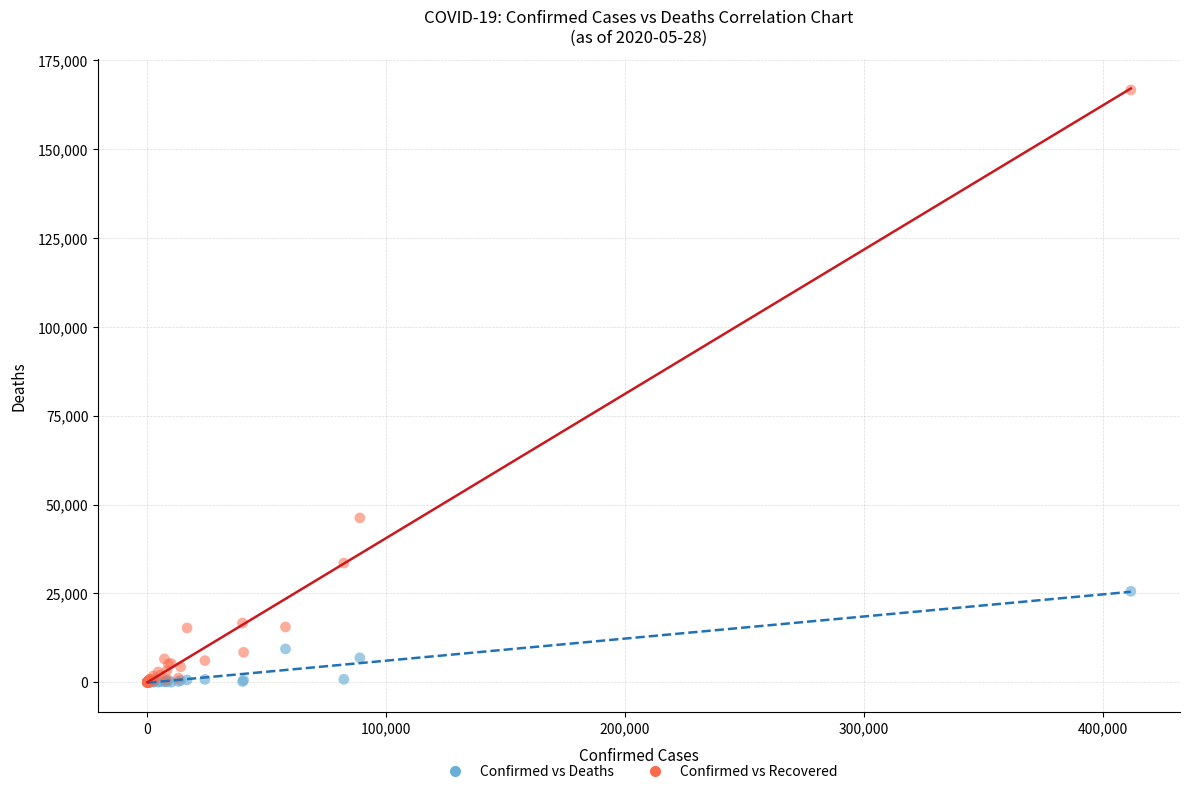

Across all series, what Y value is closest to 83323?

46253